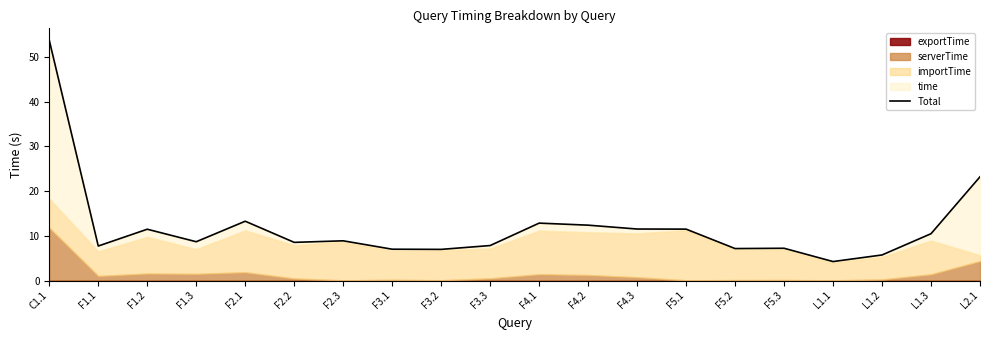

The chart shows a value of 10.8 at C1.1. True or false?

False